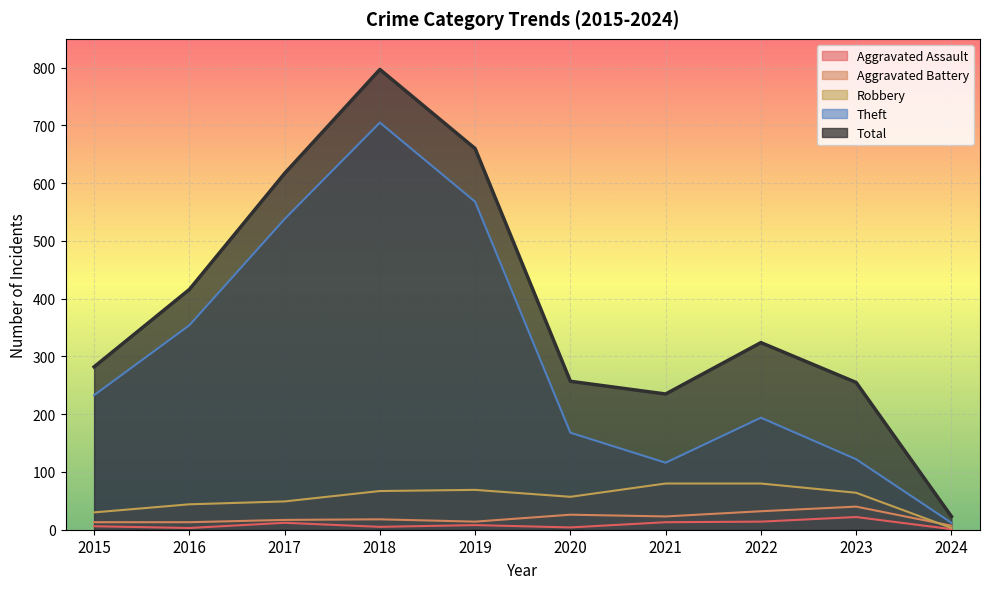

True or false: Aggravated Battery has more than 2 points higher than both neighbors.

True